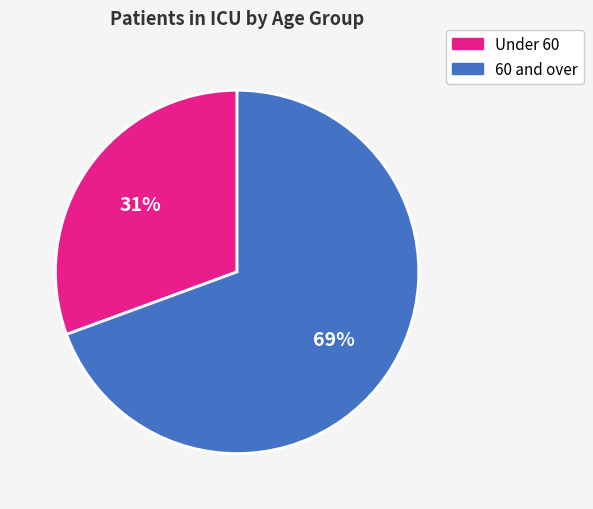

Is it true that Under 60 is 40% of the pie?

False